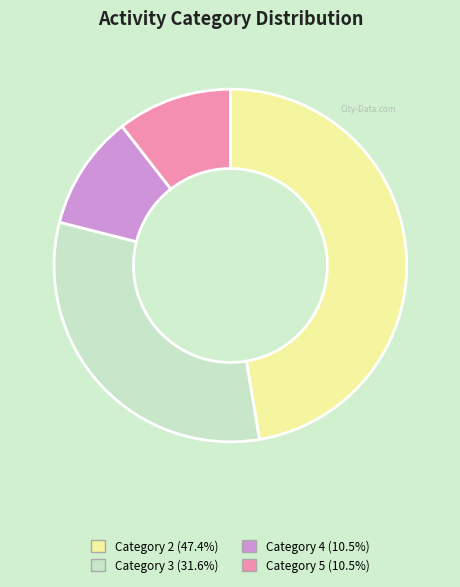

Is there any slice that represents more than half of the pie?

No